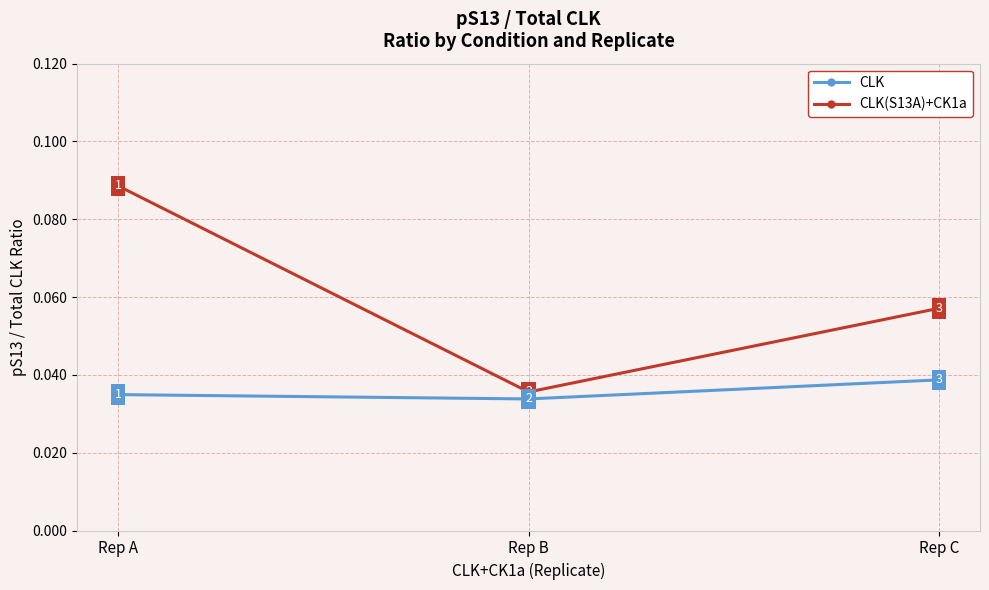

How many CLK values are between 0 and 1?

3